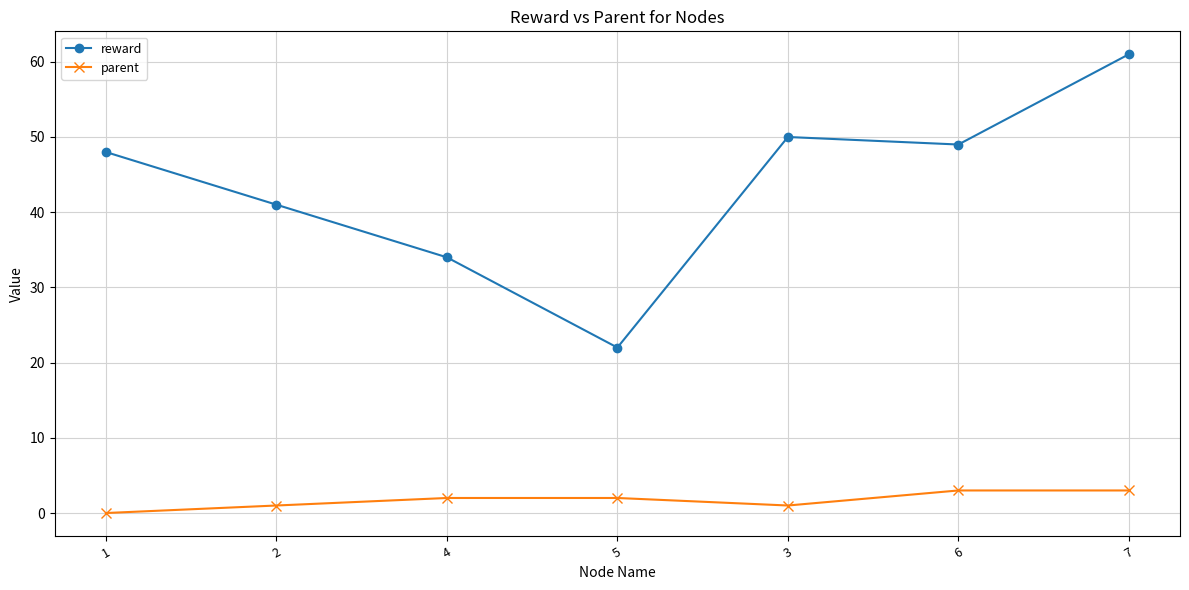

Between 4 and 3, which series saw the biggest shift?

reward